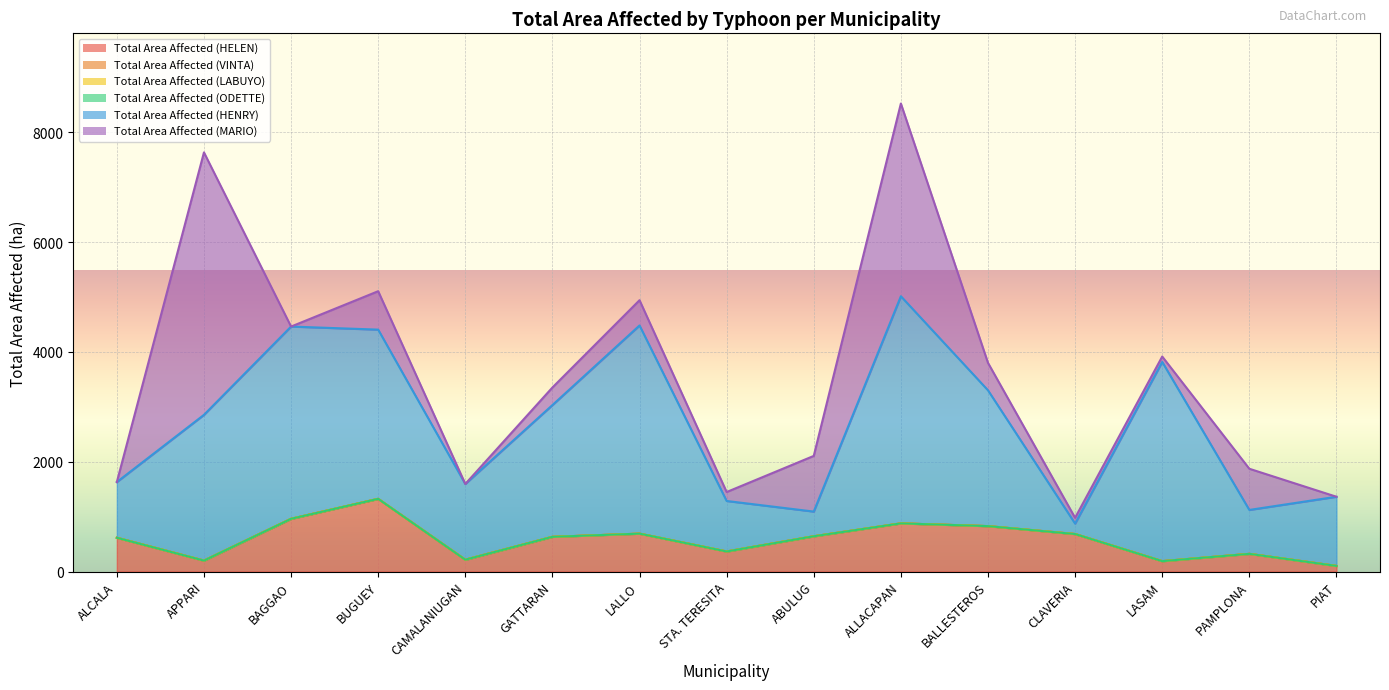

List the series in order of their peak value, lowest first.

Total Area Affected (VINTA), Total Area Affected (LABUYO), Total Area Affected (ODETTE), Total Area Affected (HELEN), Total Area Affected (HENRY), Total Area Affected (MARIO)